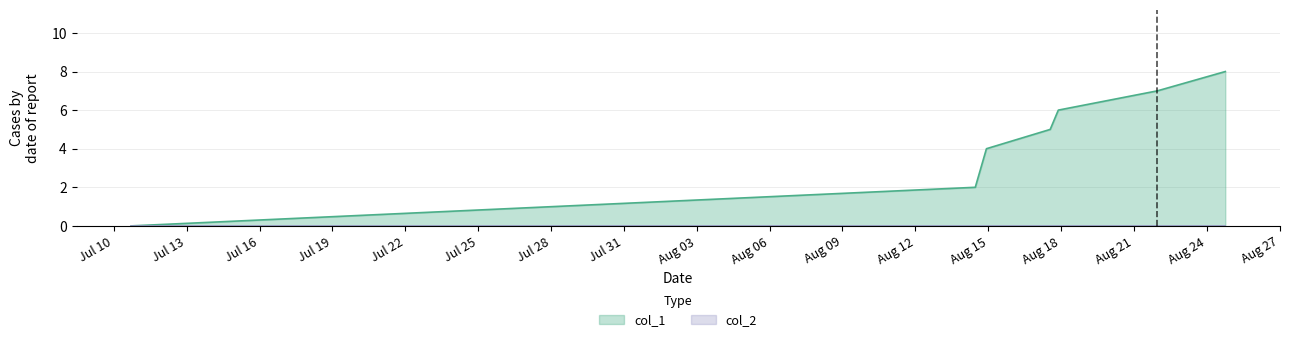

How many categories are shown in the chart?

7